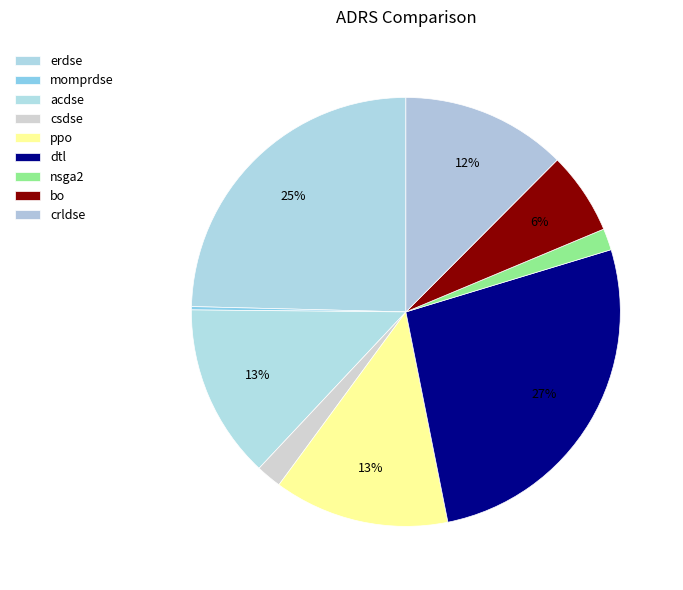

To the nearest percent, what is the difference between the nsga2 and dtl slice percentages?

25%